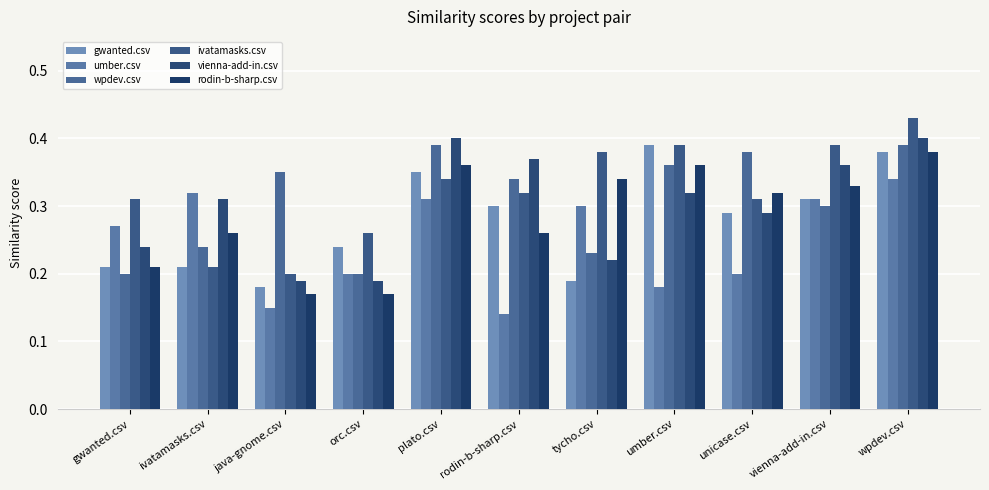

At which category is the sum across all series the highest?

wpdev.csv